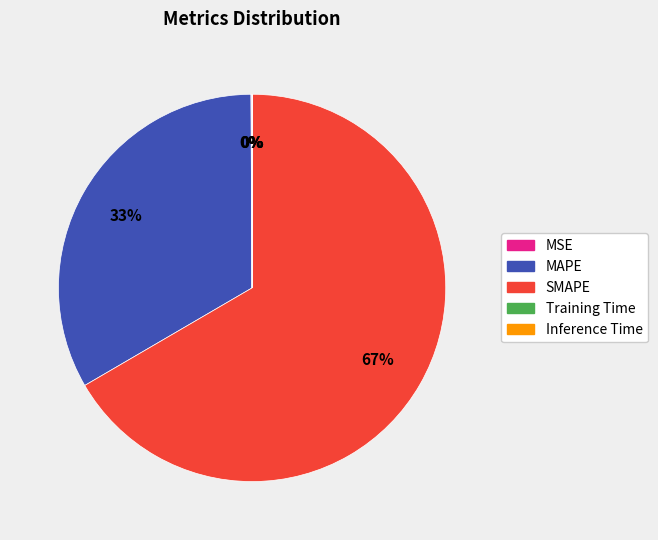

The MAPE slice represents 40% of the pie. True or false?

False